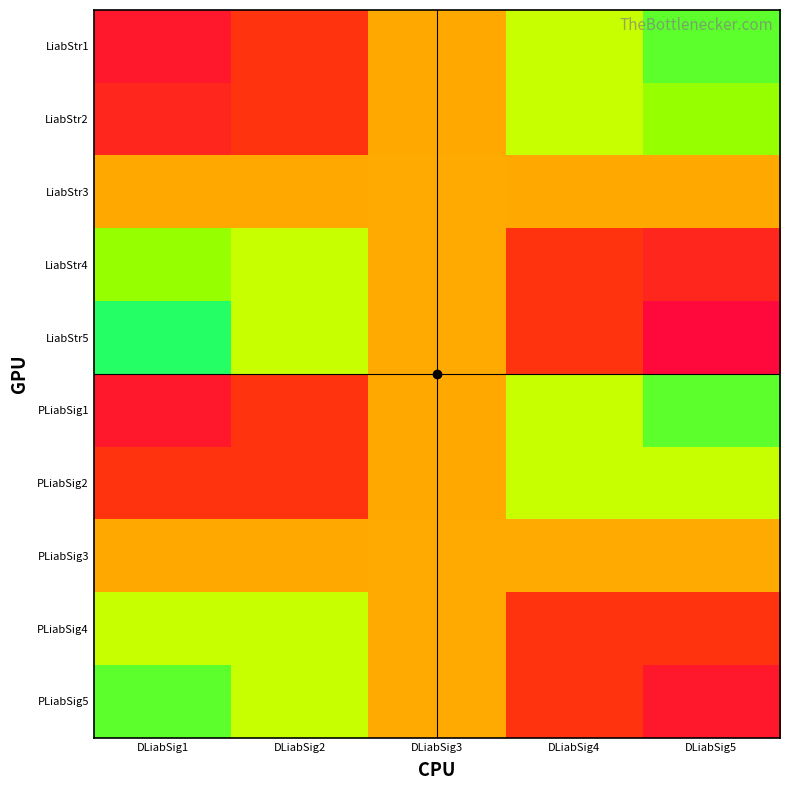

Between DLiabSig4 and DLiabSig5, which is larger?

DLiabSig4